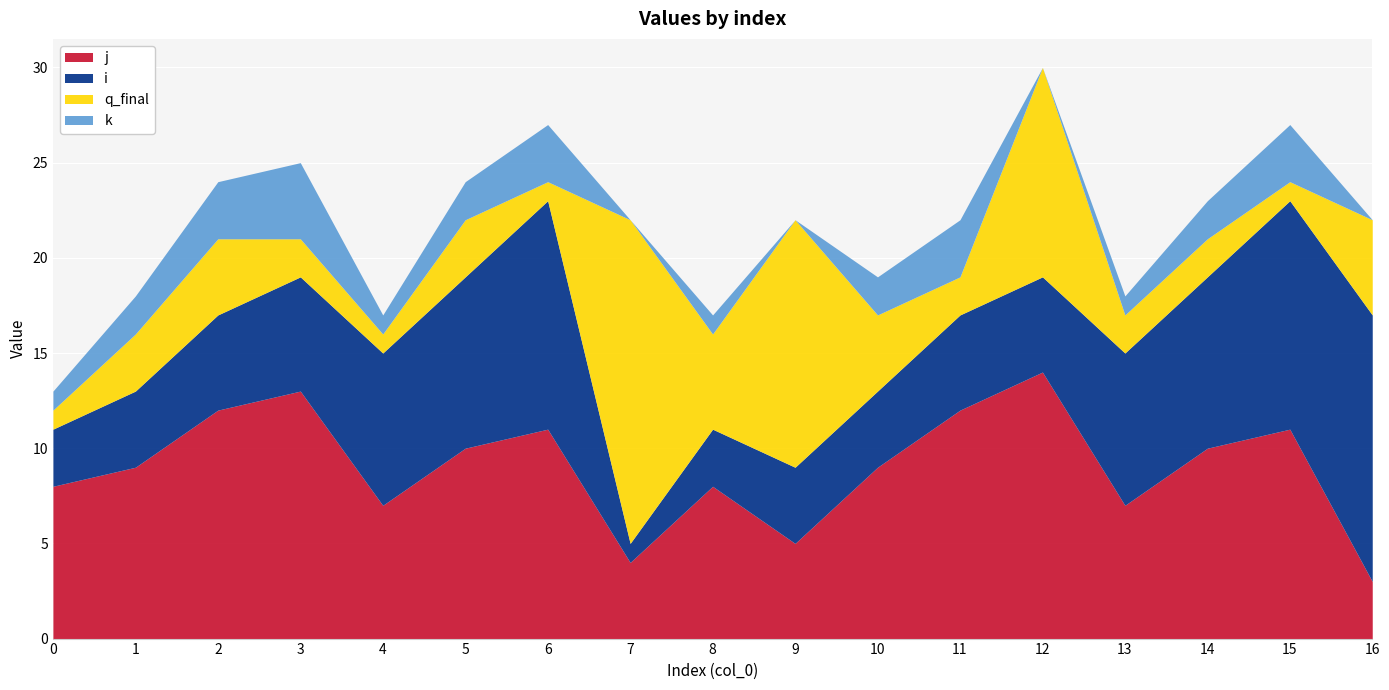

Reading left to right, extract all data points from this chart.

j: 8	9	12	13	7	10	11	4	8	5	9	12	14	7	10	11	3
i: 3	4	5	6	8	9	12	1	3	4	4	5	5	8	9	12	14
q_final: 1	3	4	2	1	3	1	17	5	13	4	2	11	2	2	1	5
k: 1	2	3	4	1	2	3	0	1	0	2	3	0	1	2	3	0